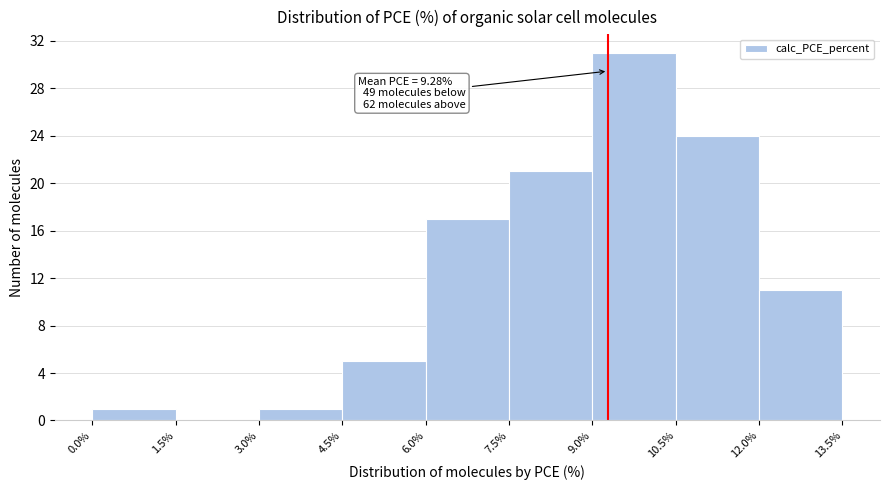

Over which range of the x-axis is the bar tallest?

9.0% to 10.5%